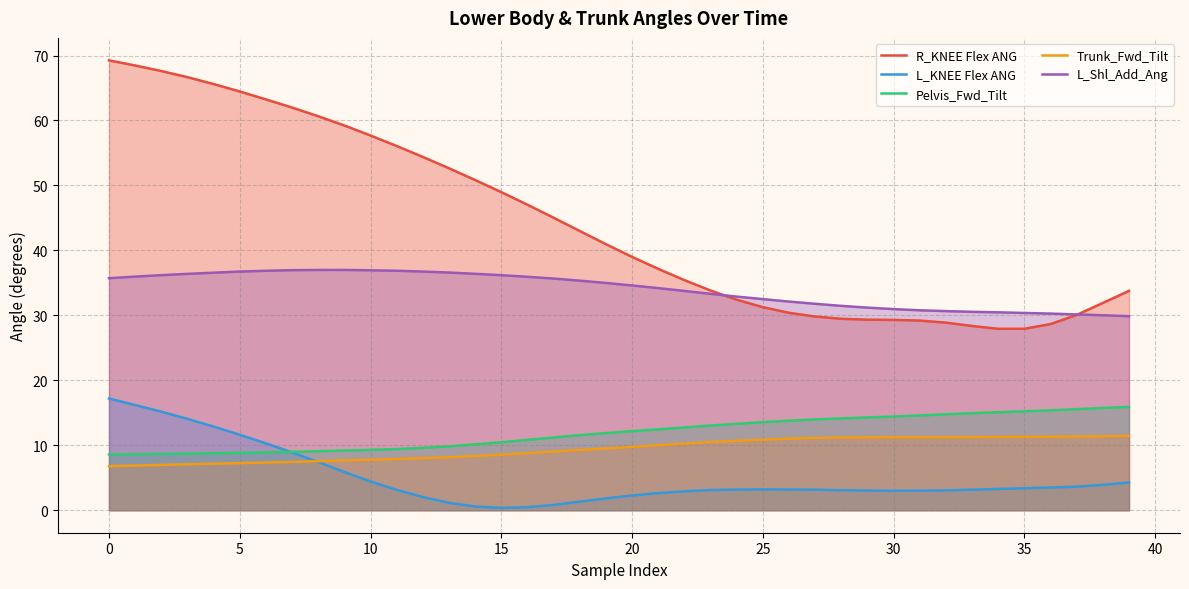

At how many categories does at least one series exceed 33?

25